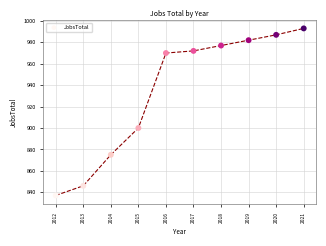

What Y value in the scatter plot is closest to 915?

900